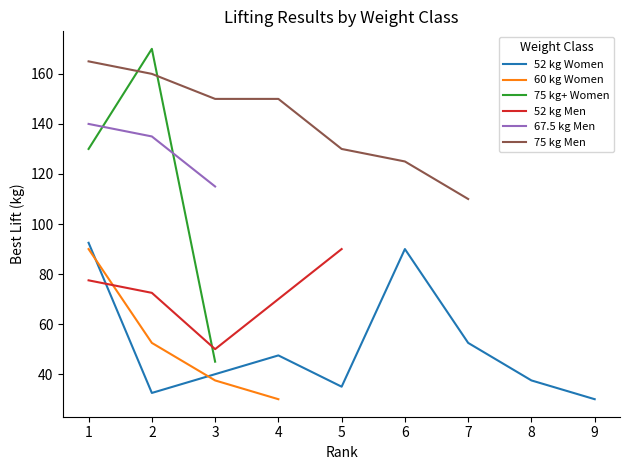

At which label does 52 kg Women first exceed 37?

1